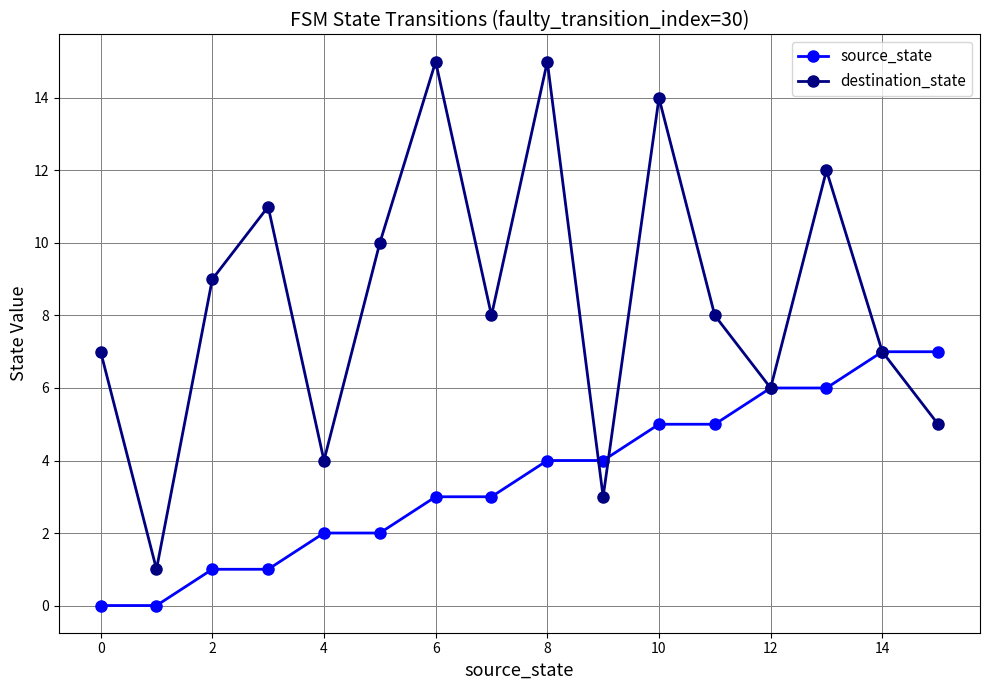

Which series has the widest spread of values?

destination_state